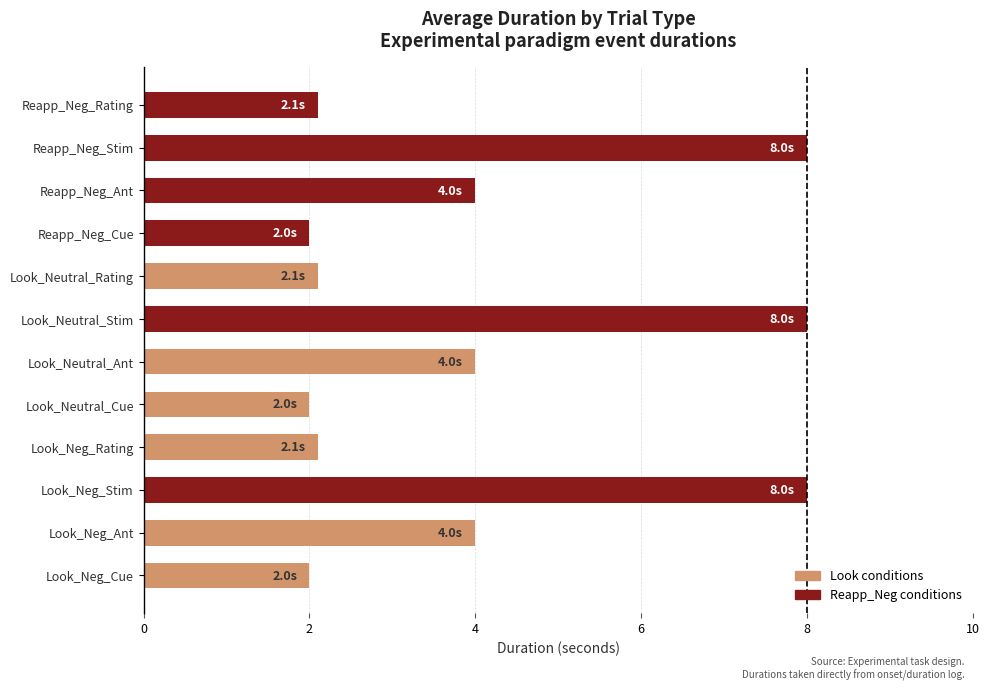

Read the value at Look_Neg_Stim.

8.0